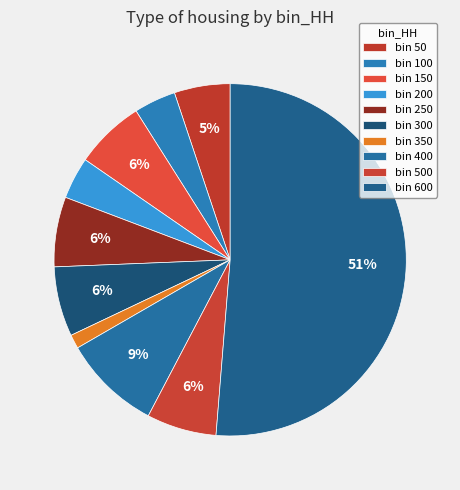

Rank the categories by value from lowest to highest.

350, 100, 200, 50, 150, 250, 300, 500, 400, 600